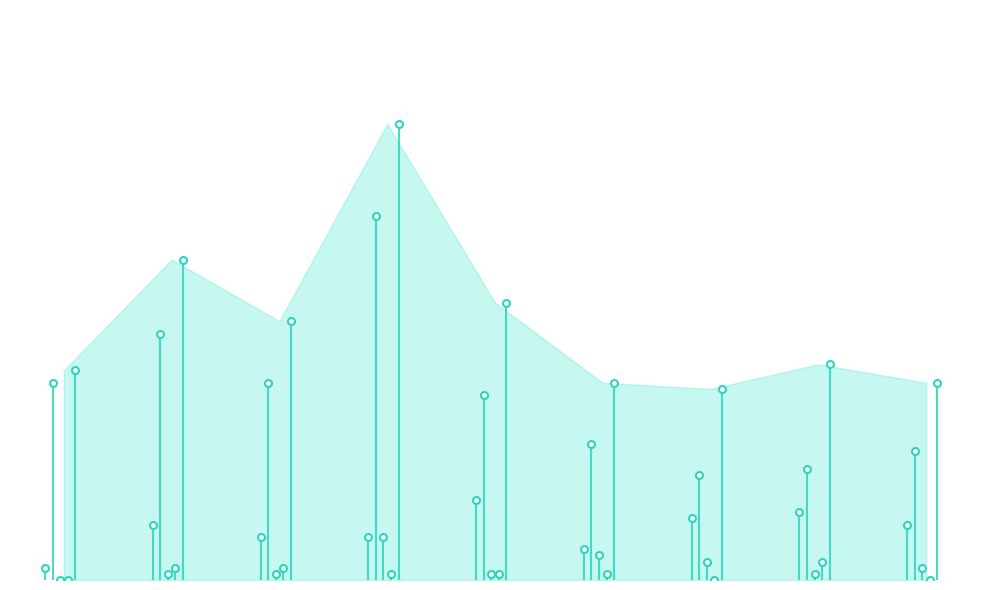

Reading left to right, transcribe all the data shown in this chart.

Robbery: 2	9	7	7	13	5	10	11	9
Theft: 32	40	32	59	30	22	17	18	21
Aggravated Battery: 0	1	1	7	1	4	3	1	2
Aggravated Assault: 0	2	2	1	1	1	0	3	0
Total: 34	52	42	74	45	32	31	35	32